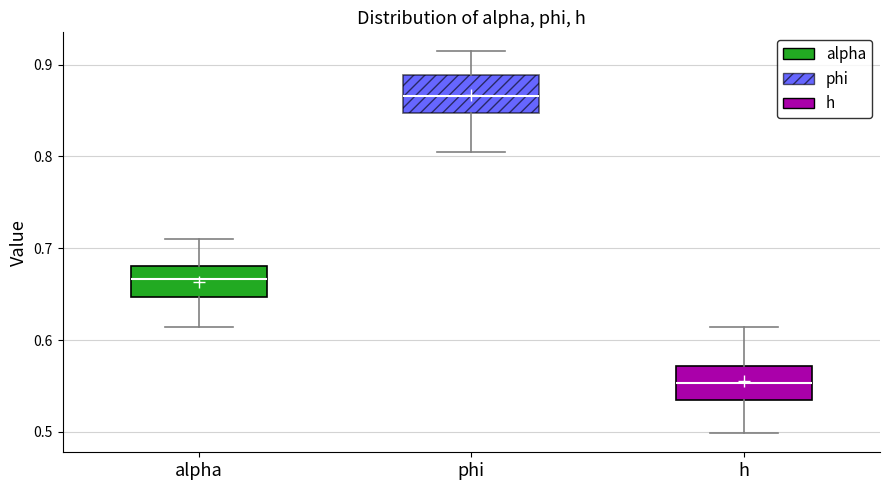

Which box's median line is the highest?

phi